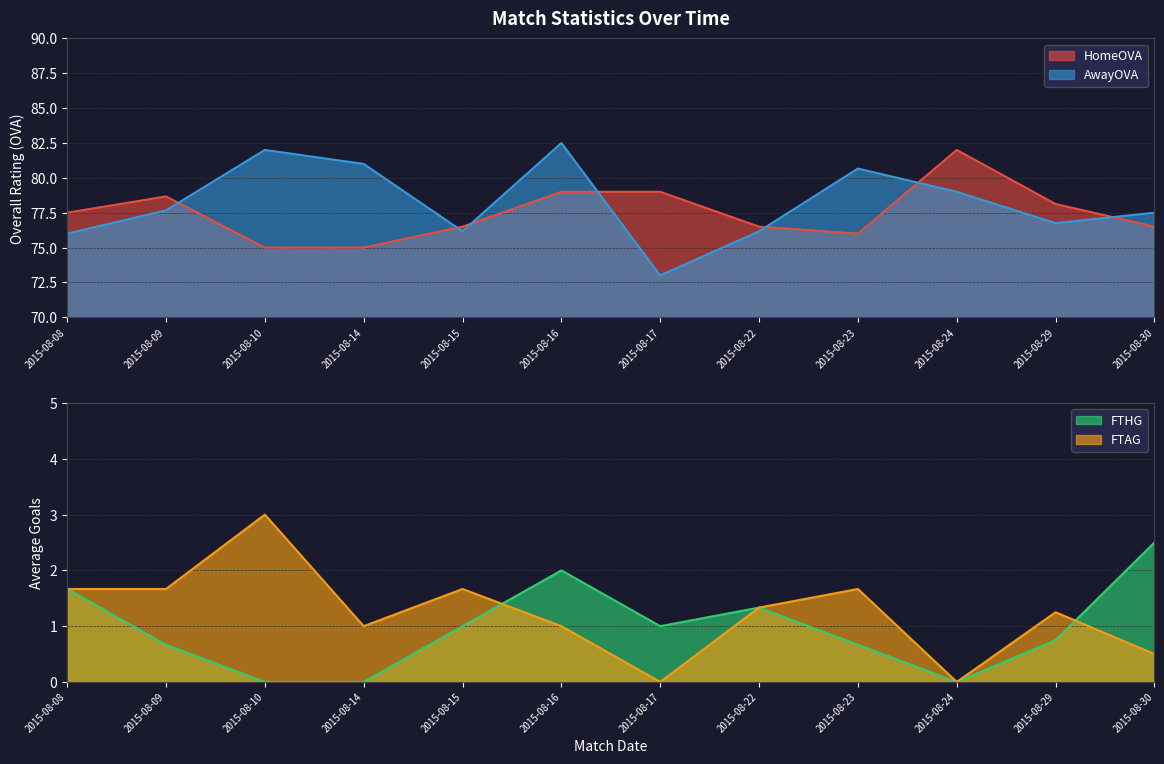

Which category has the lowest value in the AwayOVA series?

2015-08-17